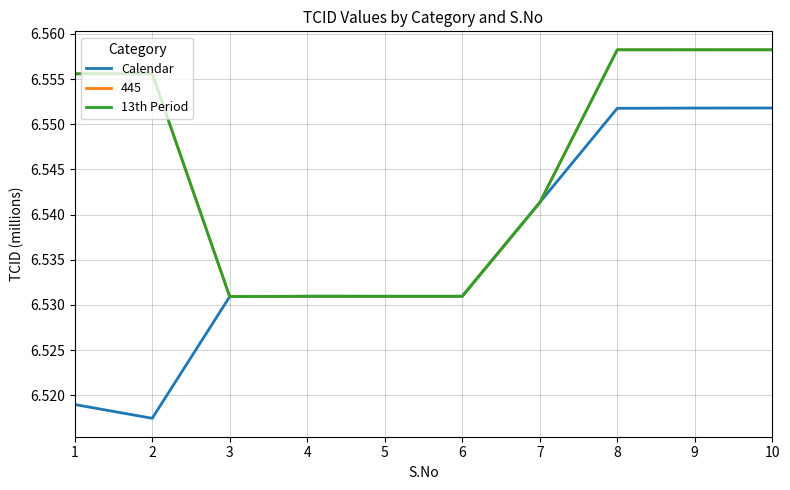

Is the value of 445 at 10 greater than the value of Calendar at 3?

Yes